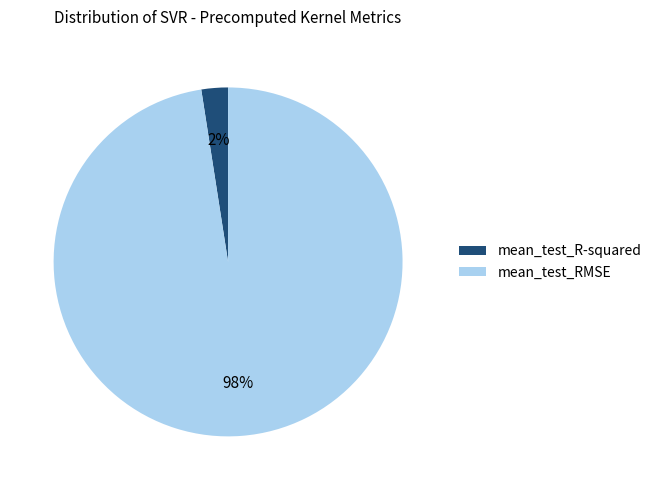

Count the number of slices in the pie.

2